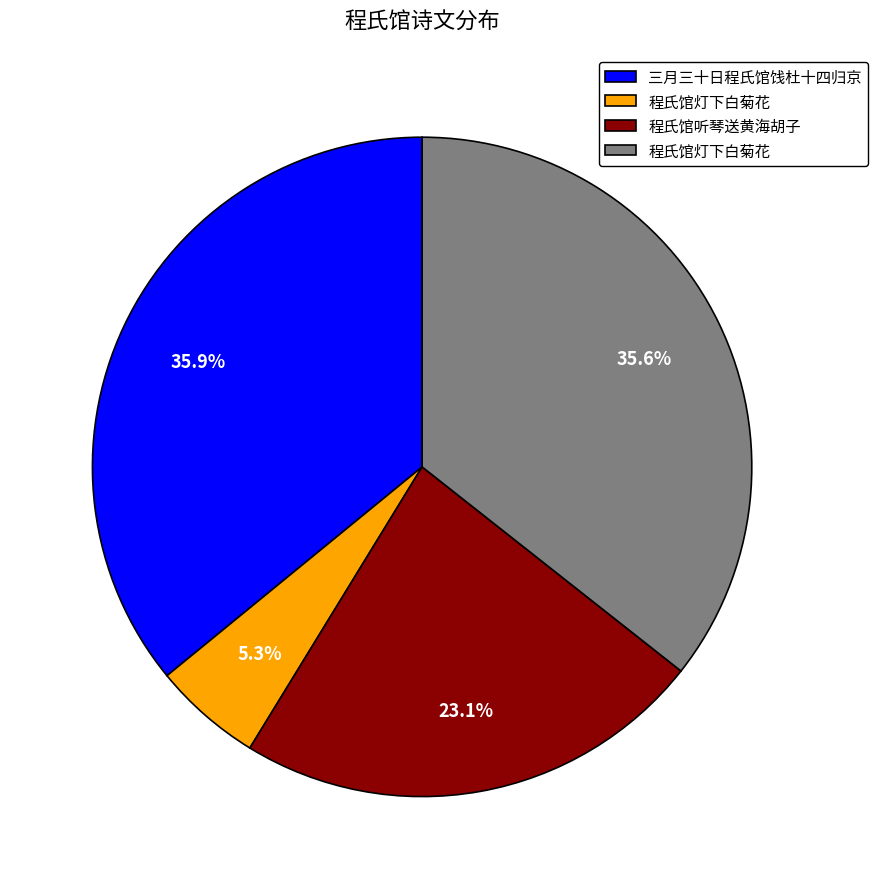

Is there a majority slice in this chart?

No